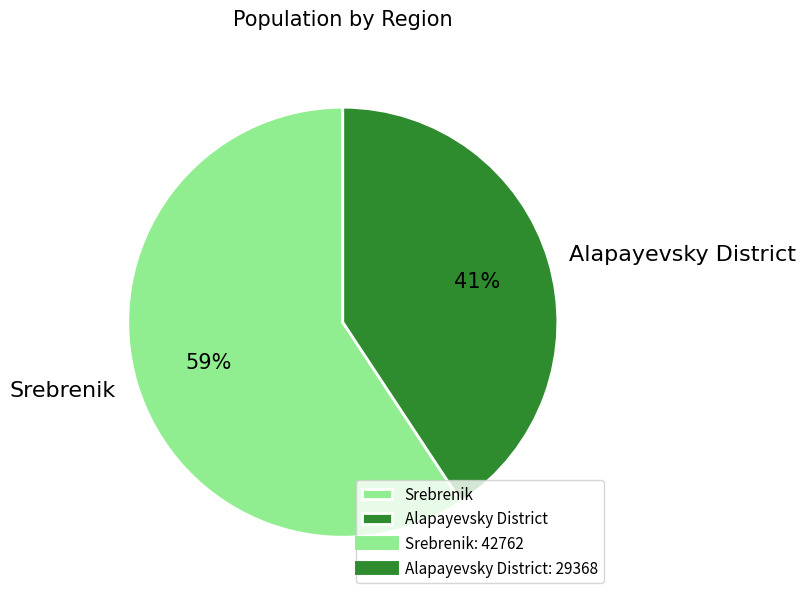

What is the ratio of the value at Alapayevsky District to the value at Srebrenik?

0.7